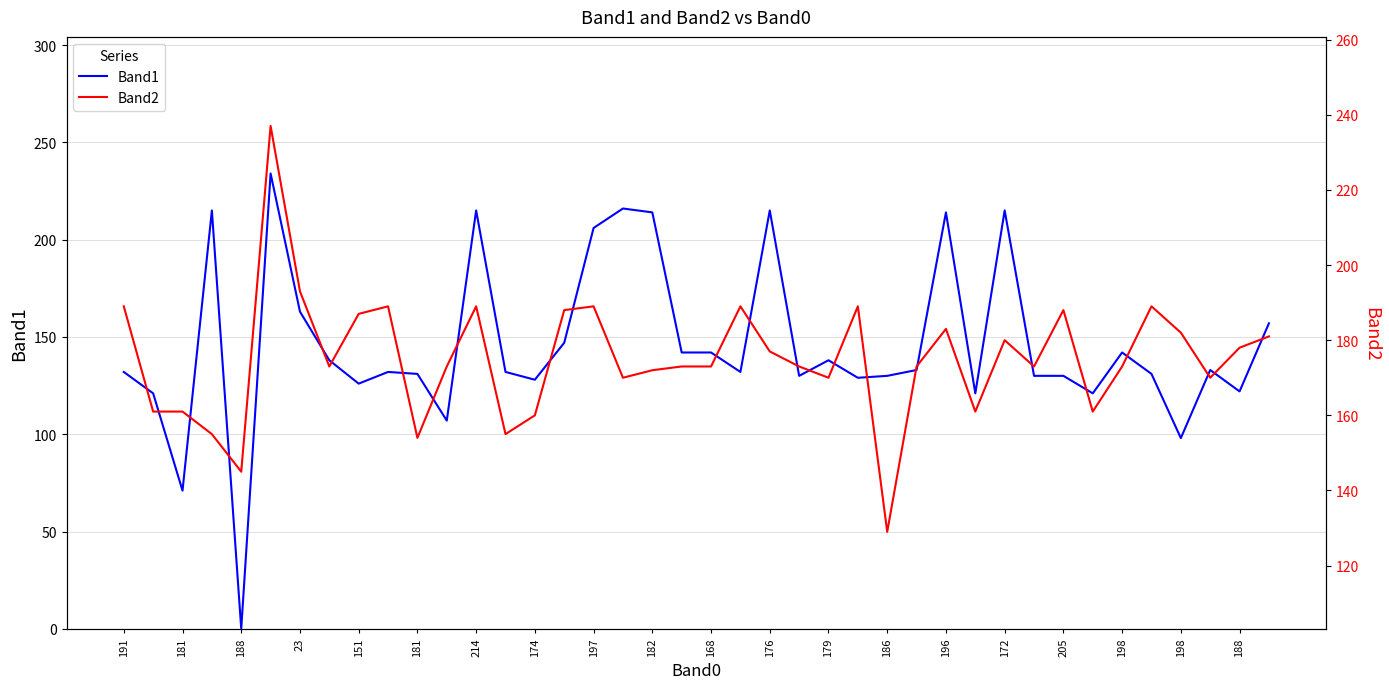

In Band2, how many points are lower than both neighbors (excluding endpoints)?

11